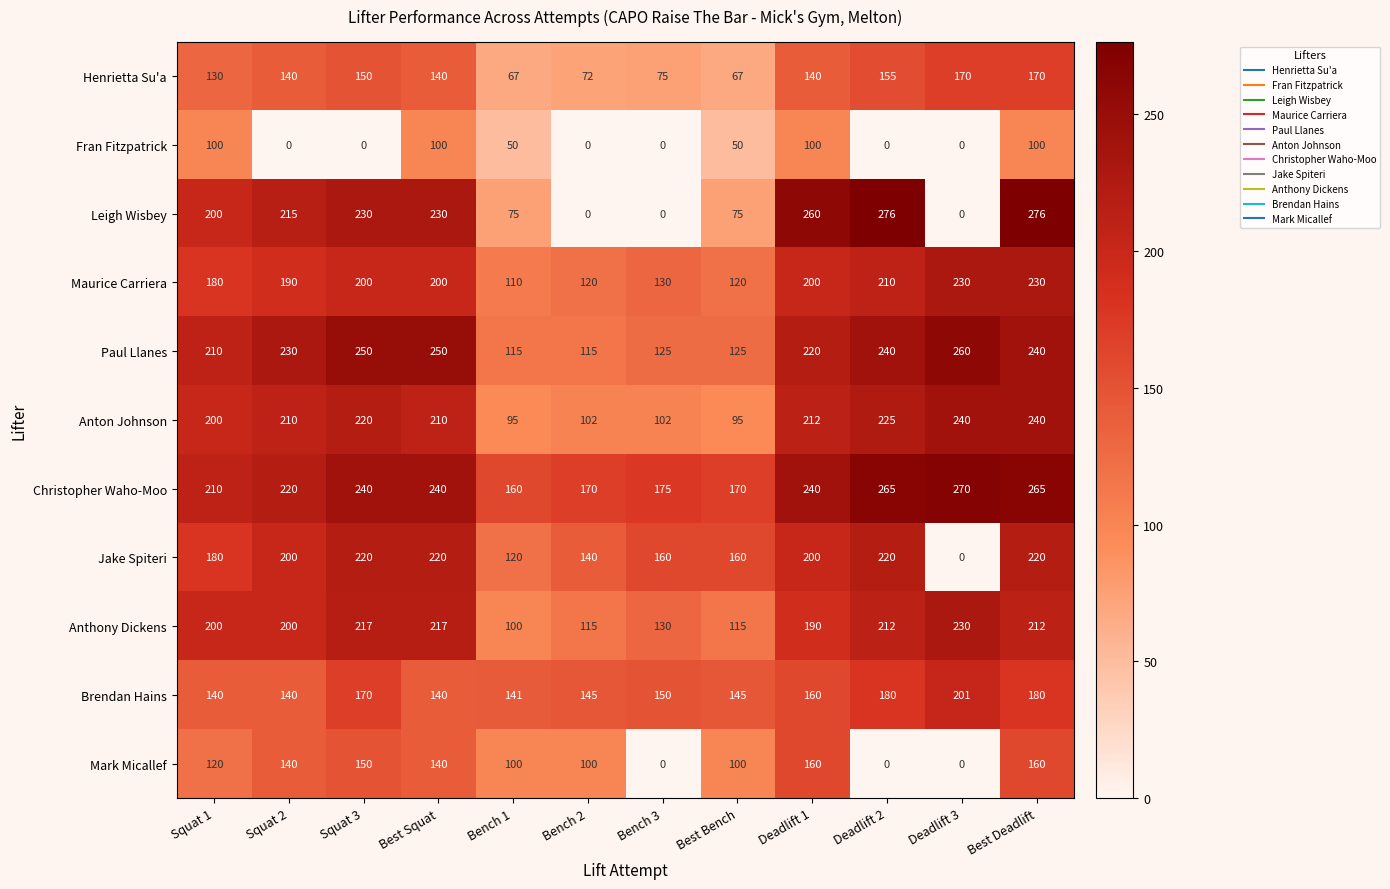

What is the maximum value for Anthony Dickens?

230